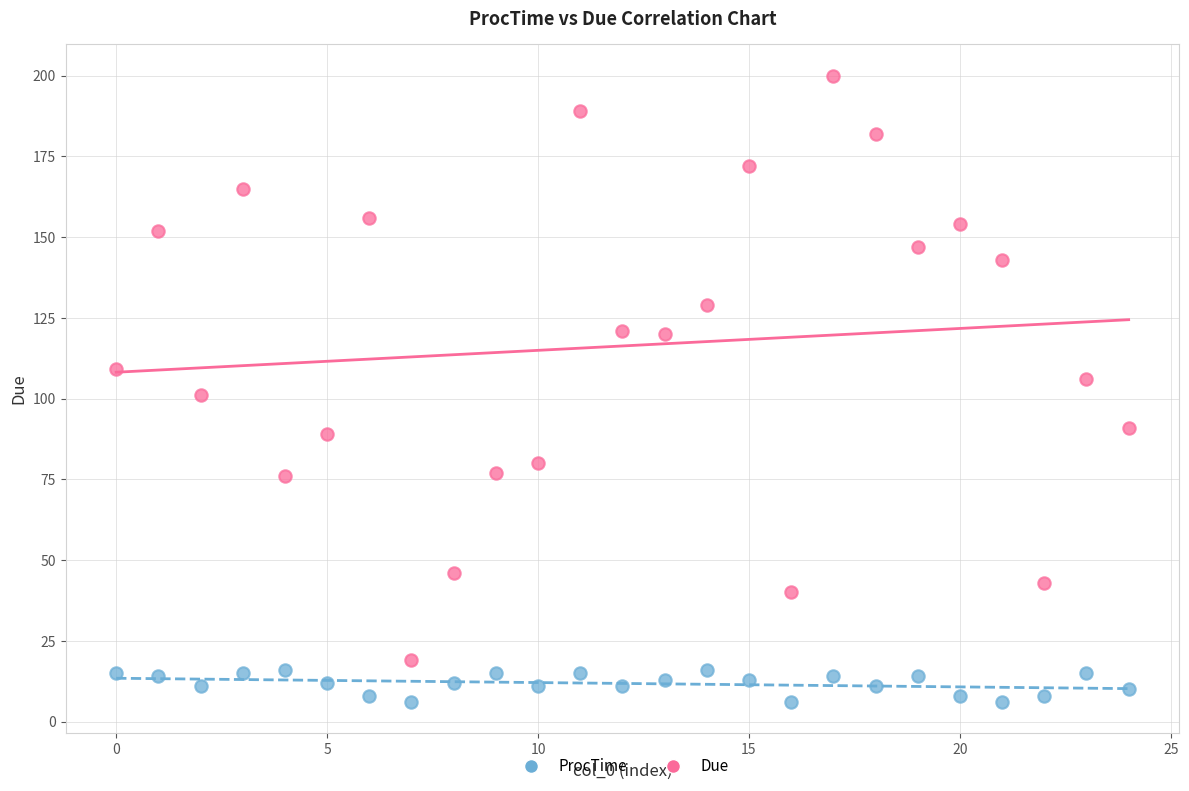

What are all the series names shown in the legend?

ProcTime, Due